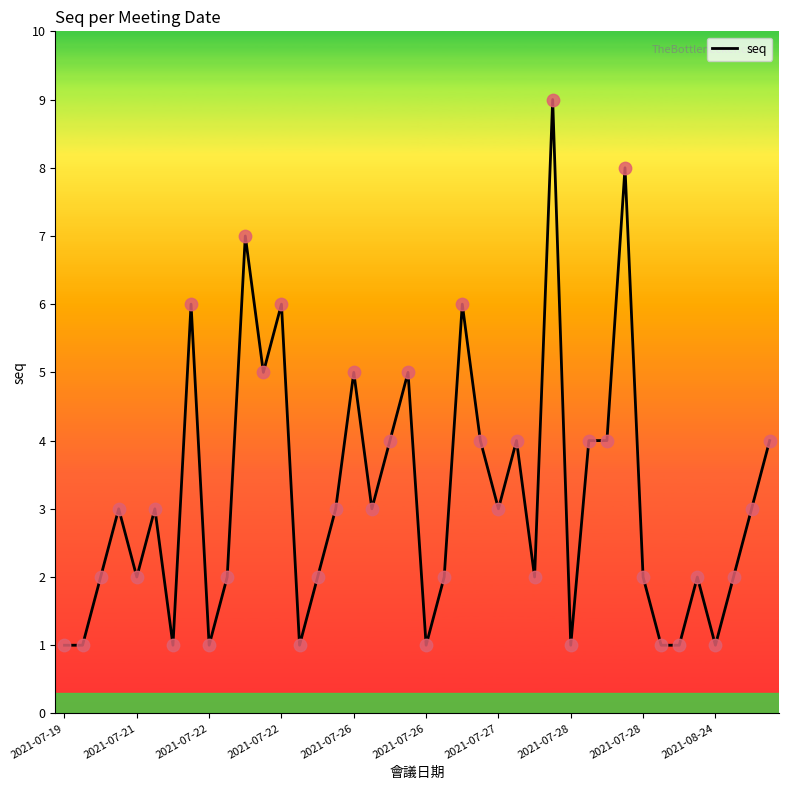

What is the difference between the maximum and minimum values?

8